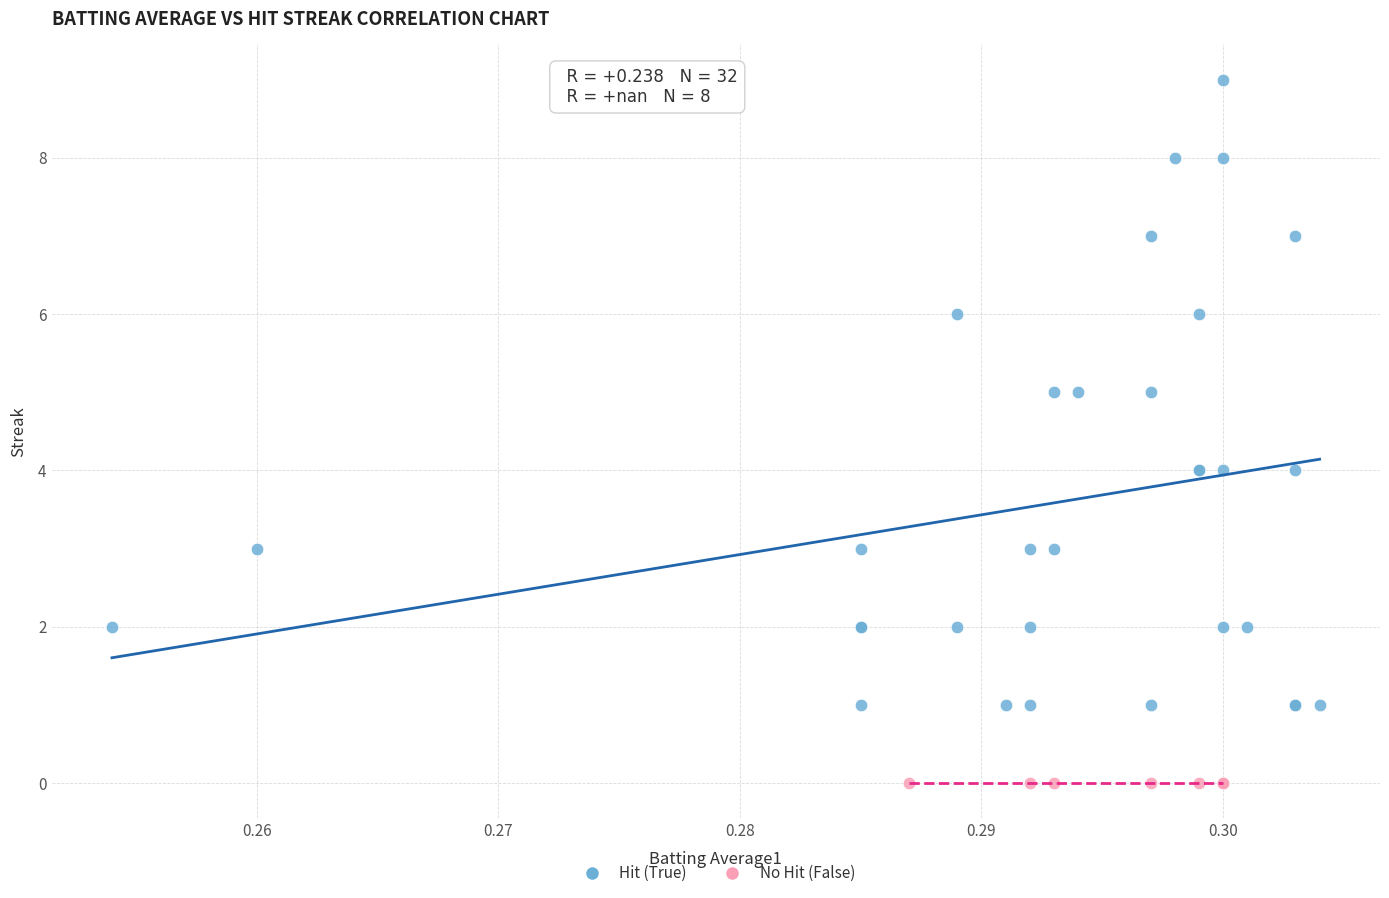

Which series reaches the minimum Y coordinate?

No Hit (False)